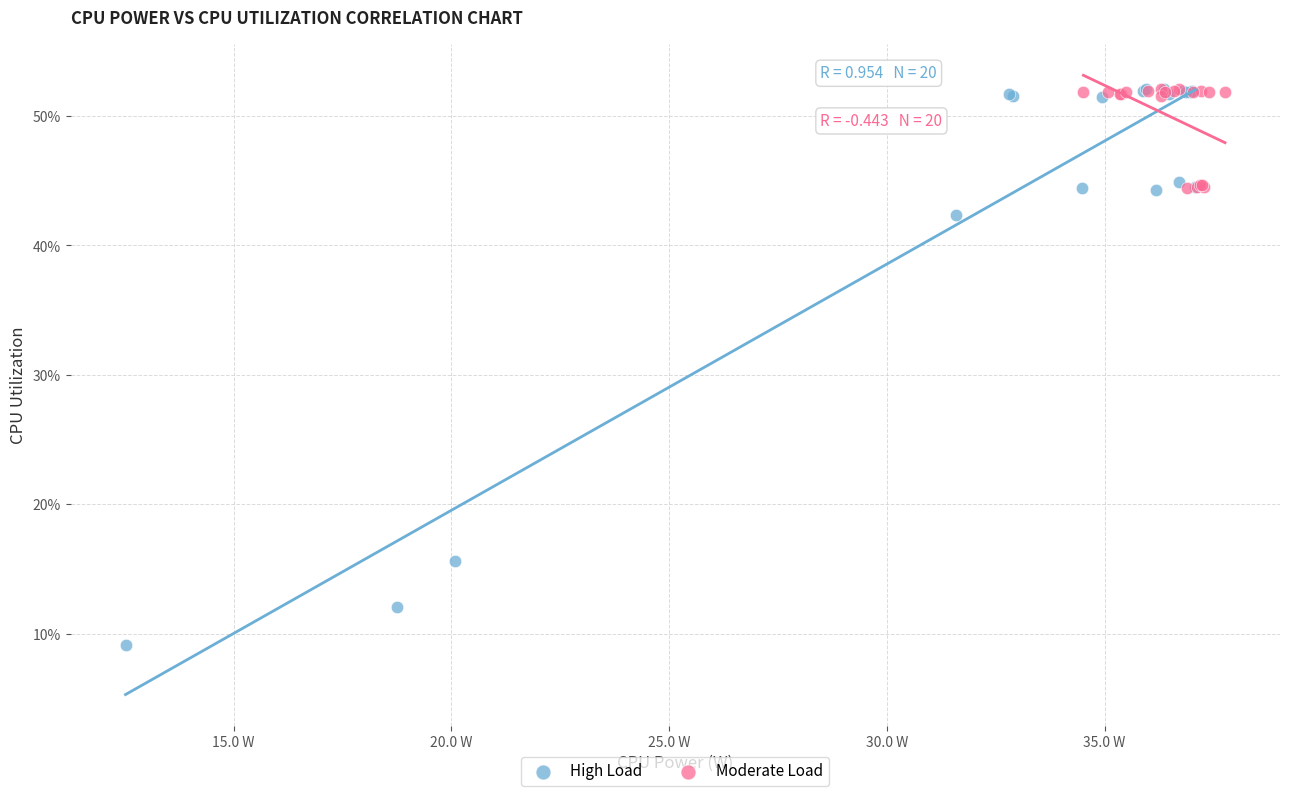

Which series reaches the minimum Y coordinate?

High Load